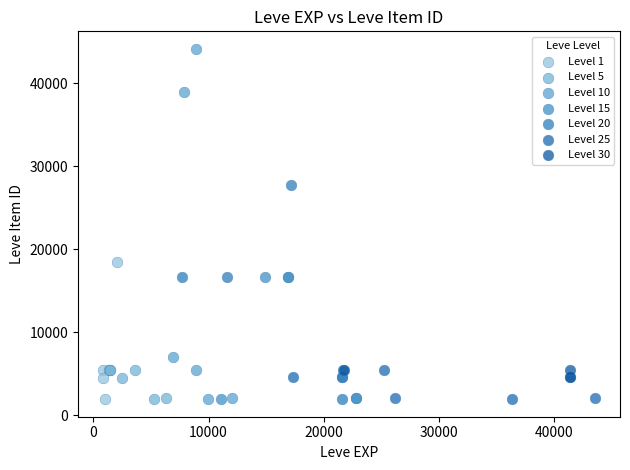

Which series has the widest spread of Y values?

Level 10